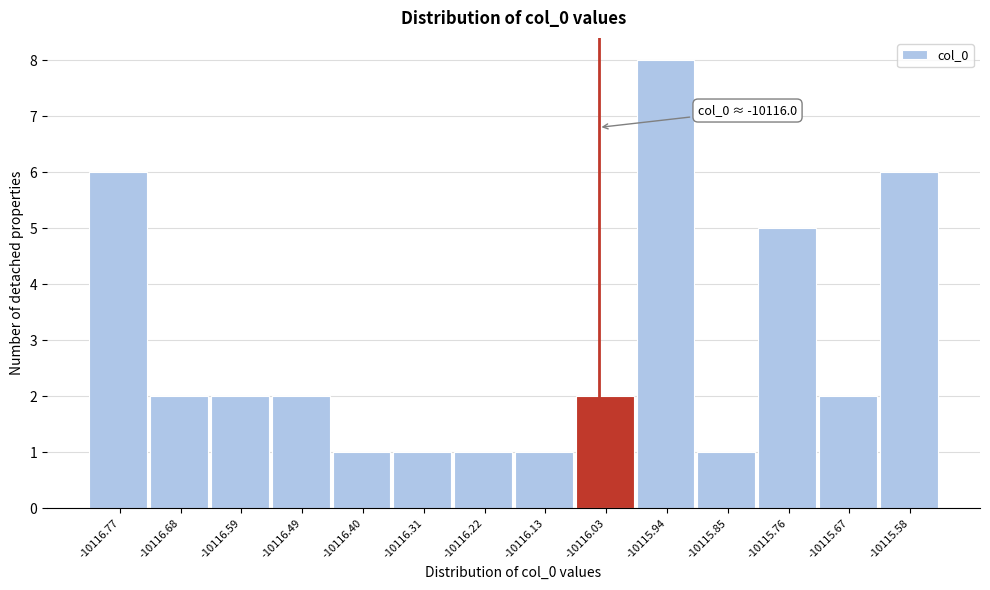

Reading left to right, transcribe all the data shown in this chart.

-10116.77=6	-10116.68=2	-10116.59=2	-10116.49=2	-10116.40=1	-10116.31=1	-10116.22=1	-10116.13=1	-10116.03=2	-10115.94=8	-10115.85=1	-10115.76=5	-10115.67=2	-10115.58=6